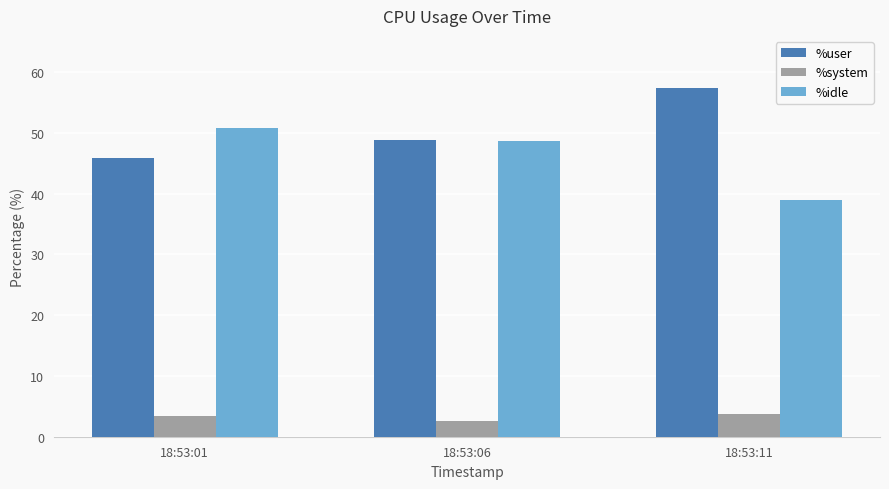

At which label does %idle reach its minimum?

18:53:11